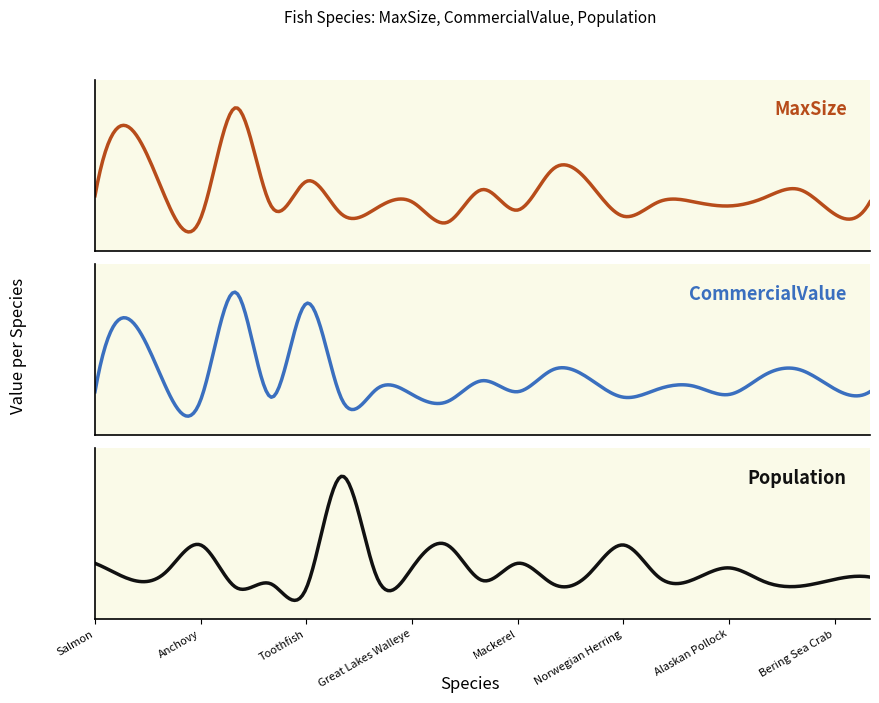

True or false: Population has a value of 100000 at Great Lakes Walleye.

True